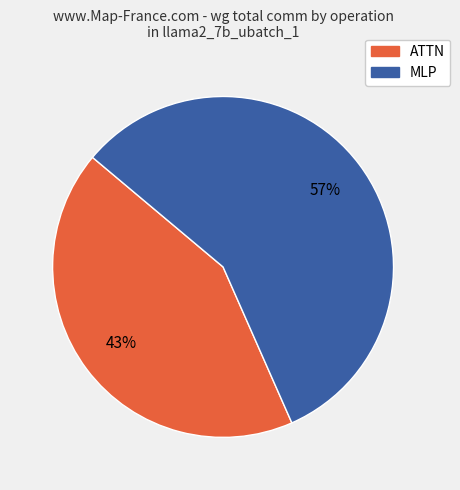

To the nearest percent, what is the average slice percentage?

50%